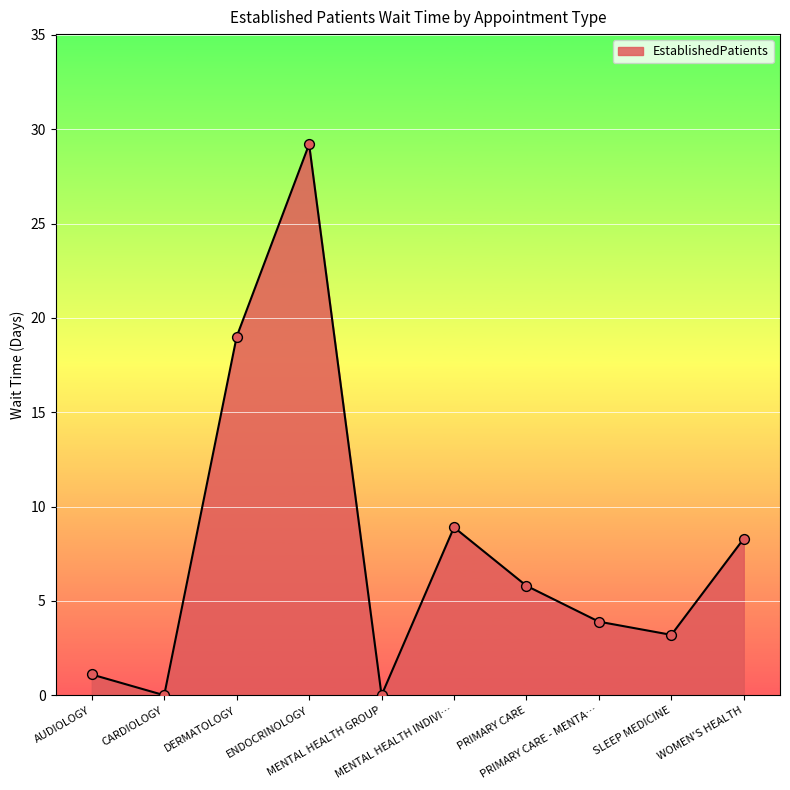

Approximately how many times larger is the value at ENDOCRINOLOGY compared to WOMEN'S HEALTH?

3.5